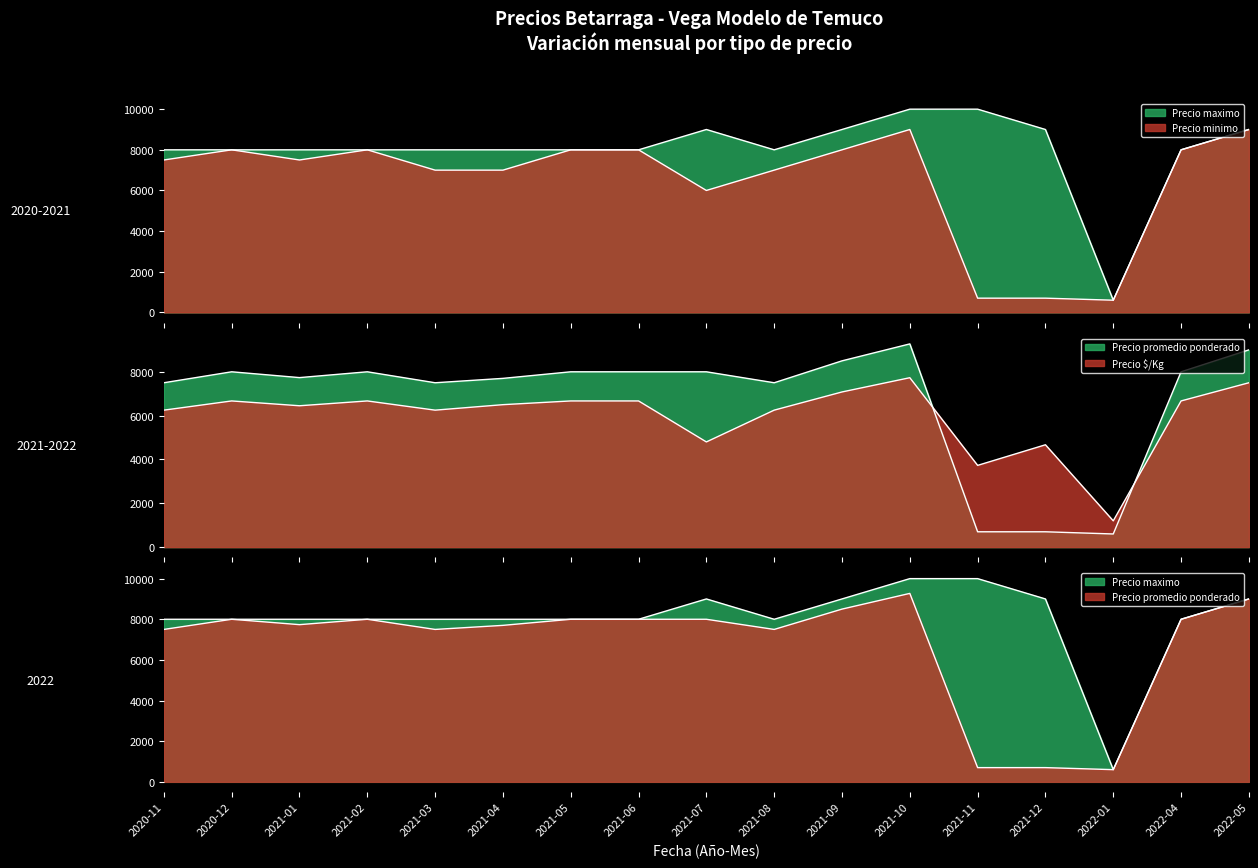

What is the spread (max minus min) of values at 2021-04?

1500